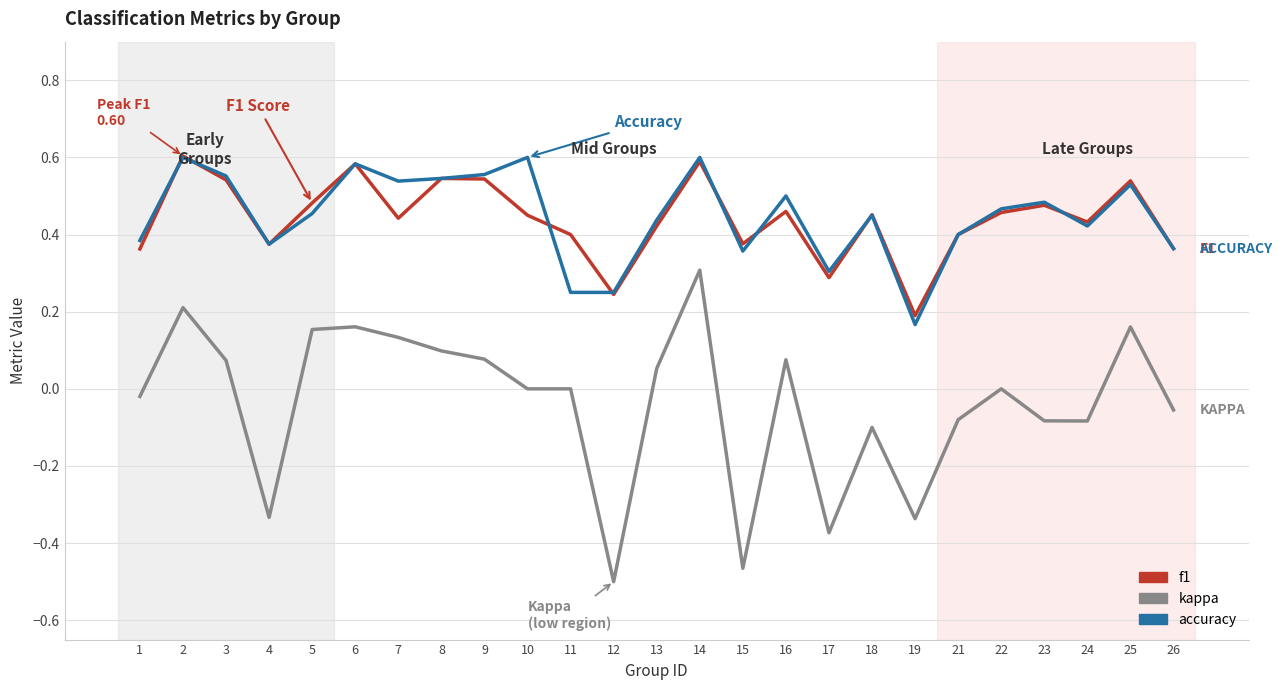

How many series are shown in this chart?

3